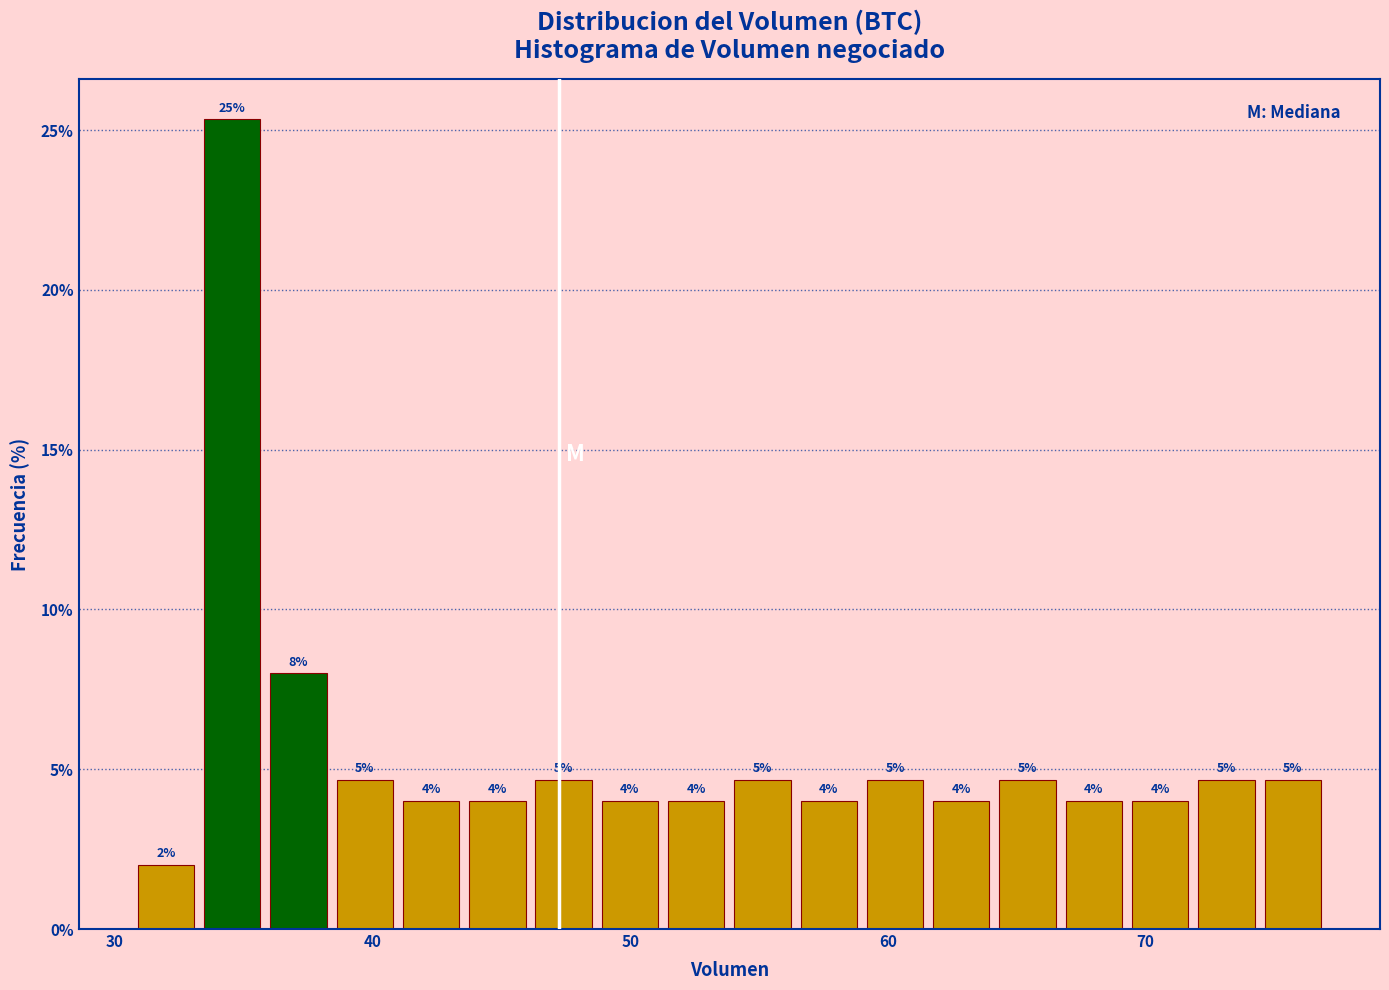

Around what value on the x-axis is the tallest bar? Give the approximate position of its centre, as read against the axis.

35